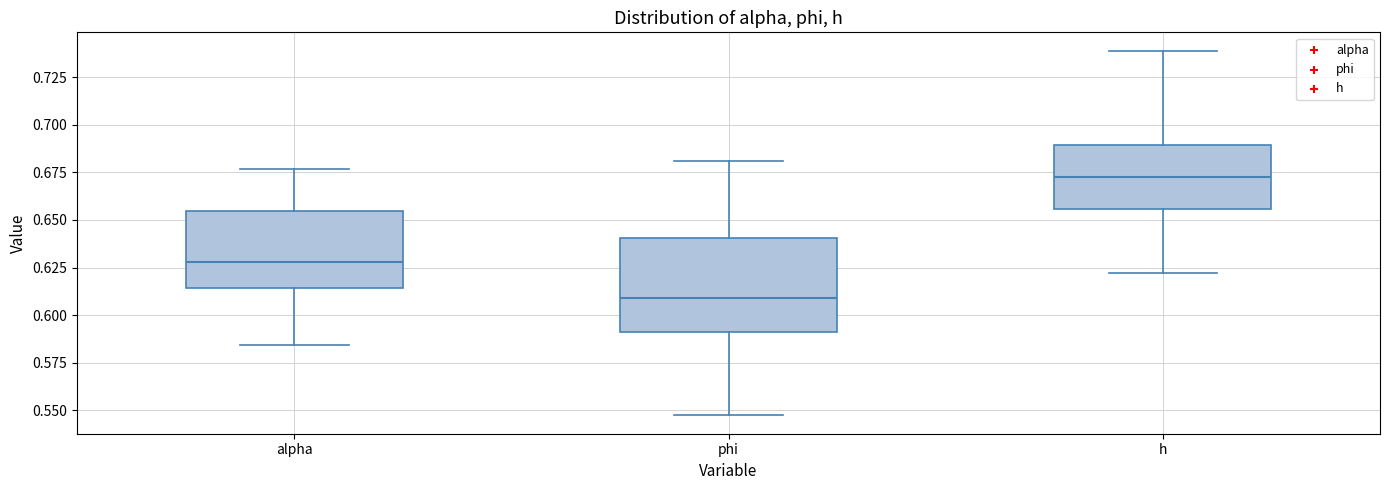

Reading left to right, transcribe this box plot: for each box, give where its median line is, the range the box spans, and where its two whiskers end, as read against the y-axis. The values are not printed on the chart, so give them approximately, as read against the axis.

alpha: median 0.630, box 0.615 to 0.655, whiskers 0.585 to 0.675
phi: median 0.610, box 0.590 to 0.640, whiskers 0.545 to 0.680
h: median 0.675, box 0.655 to 0.690, whiskers 0.620 to 0.740